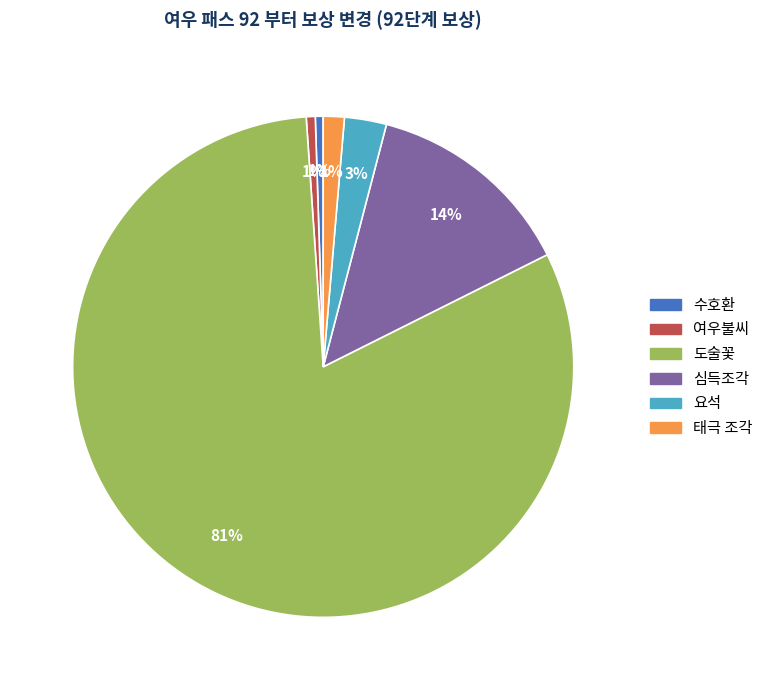

What percentage is the 수호환 slice, to the nearest percent?

1%